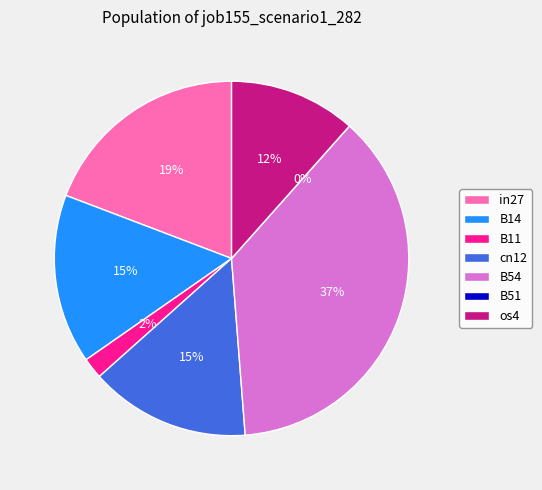

What percentage is the B14 slice, to the nearest percent?

15%